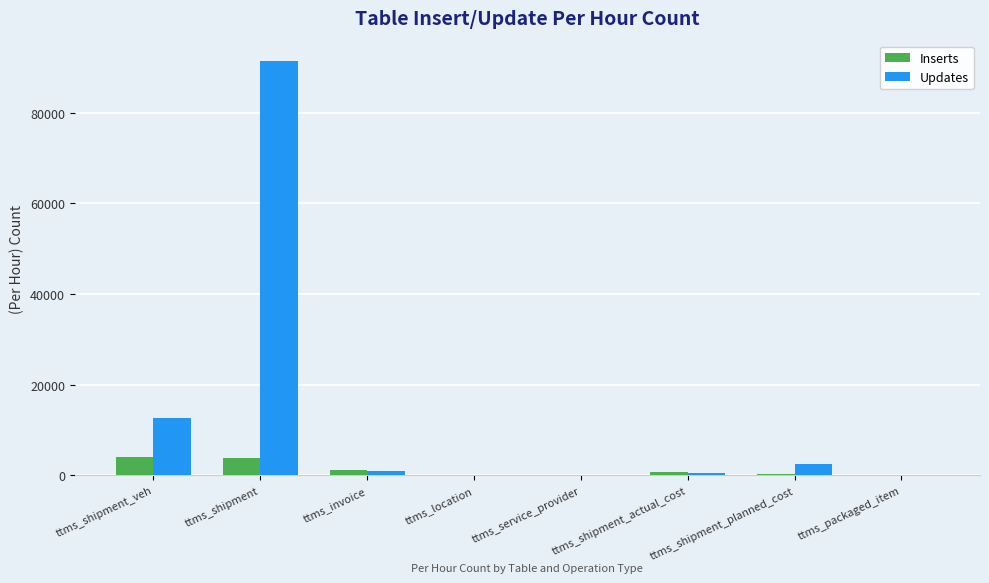

What is the average value of the Updates series?

13479.6